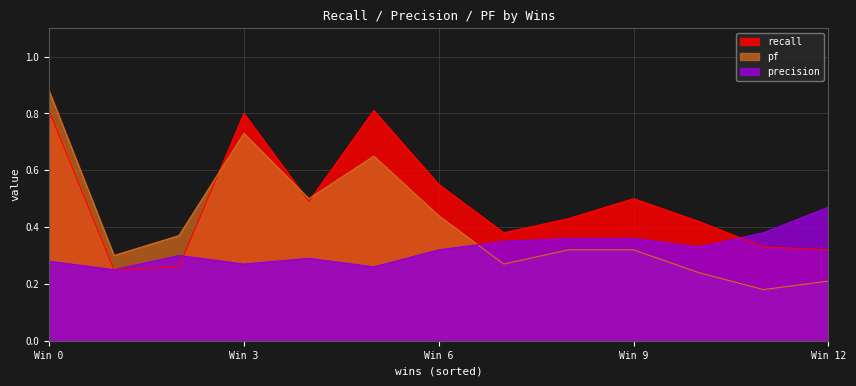

After their last crossing, which series has the higher values: recall or precision?

precision